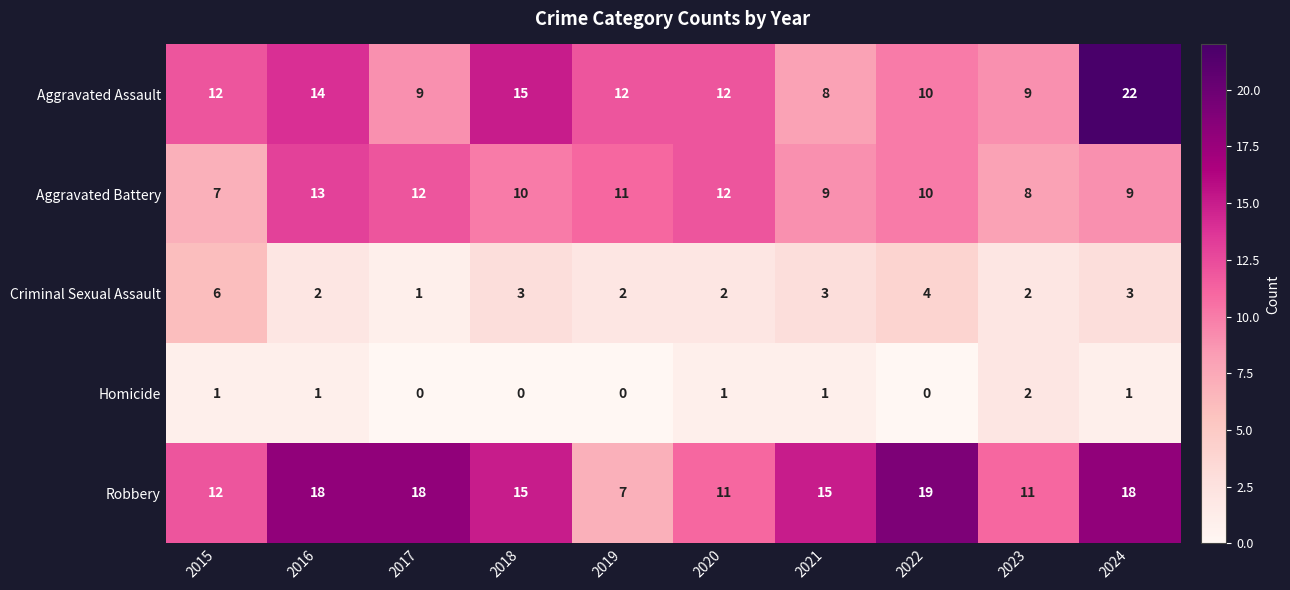

How many distinct data groups are displayed?

5